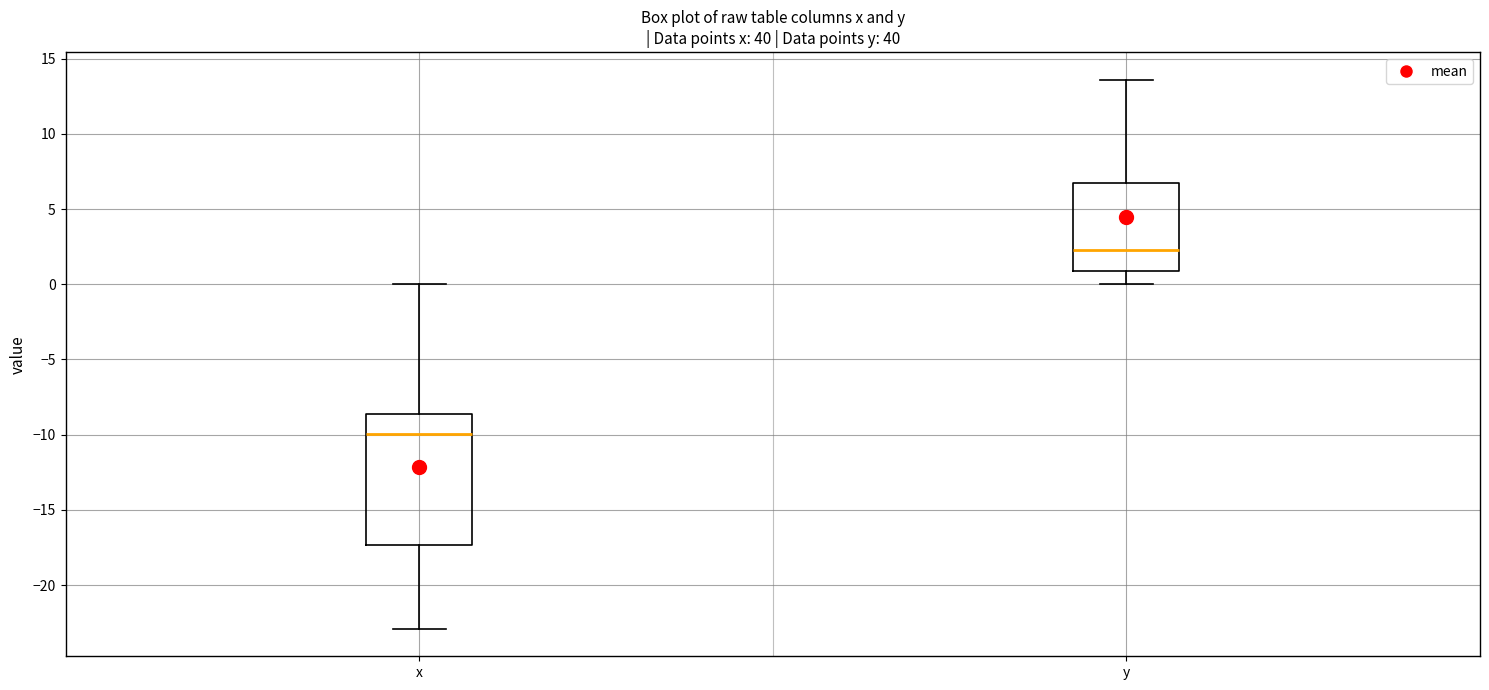

Reading left to right, transcribe this box plot: for each box, give where its median line is, the range the box spans, and where its two whiskers end, as read against the y-axis. The values are not printed on the chart, so give them approximately, as read against the axis.

x: median -10.0, box -17.5 to -8.5, whiskers -23.0 to 0.0
y: median 2.5, box 1.0 to 7.0, whiskers 0.0 to 13.5